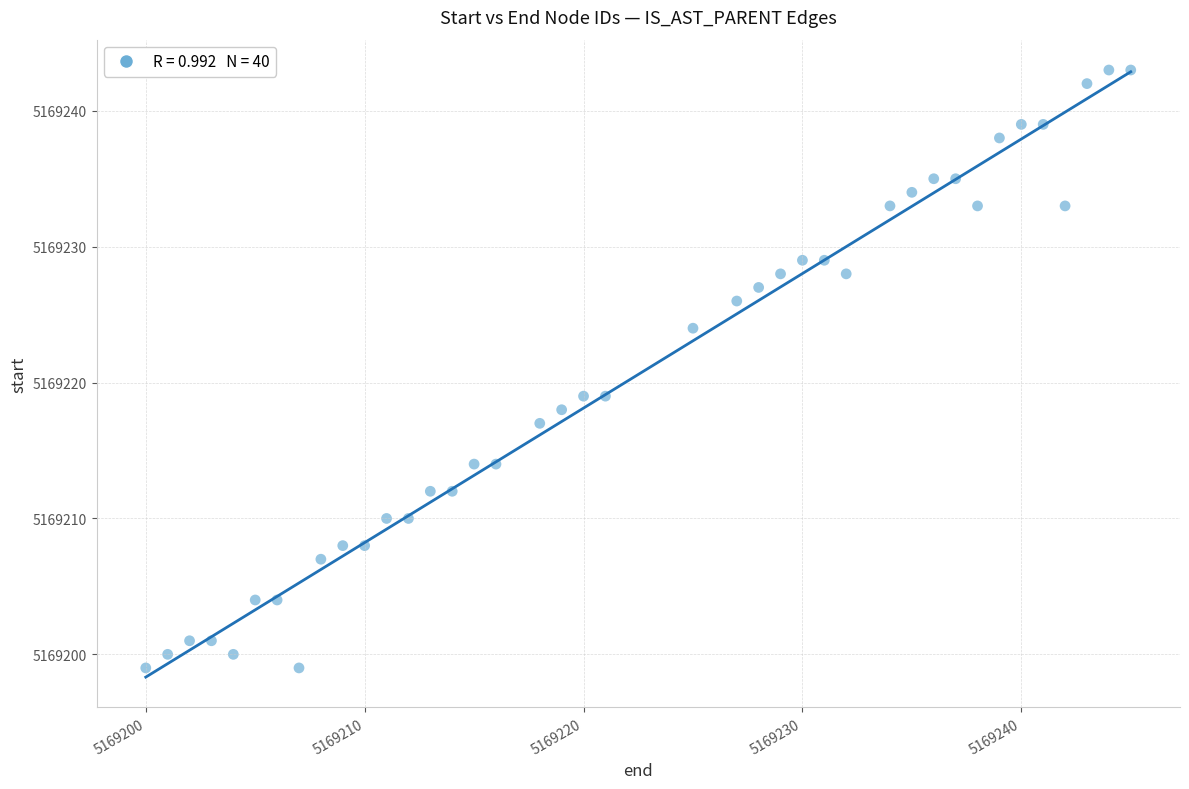

What is the range of X values (max minus min)?

45